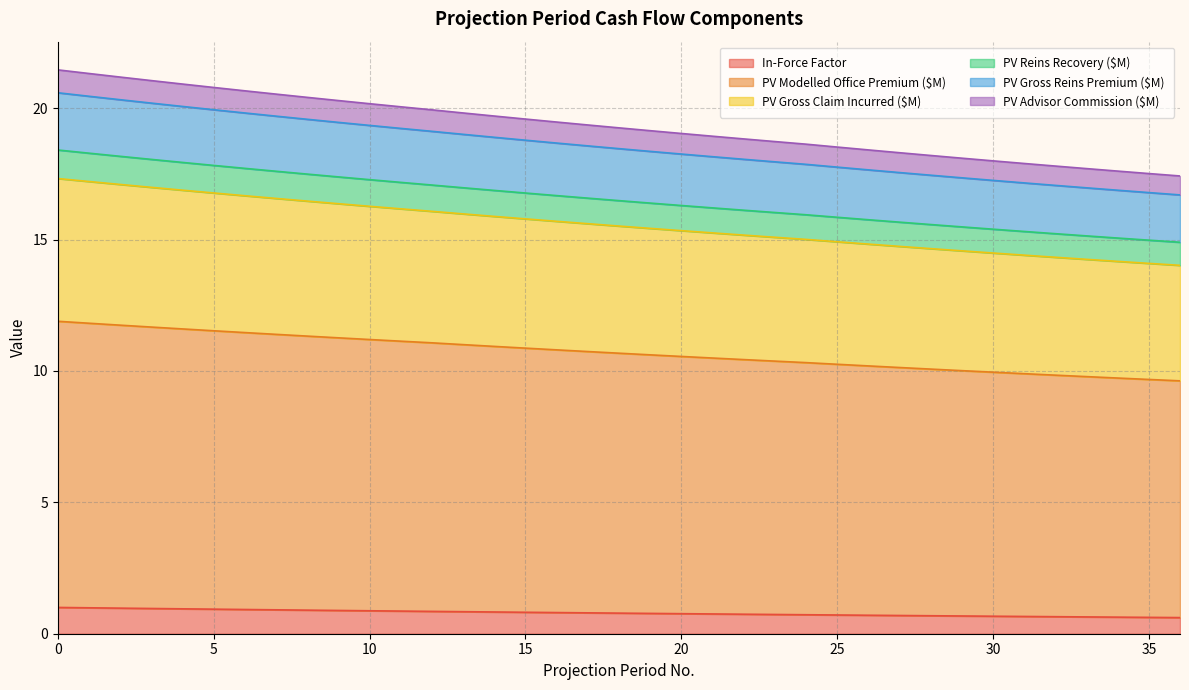

Rank the categories by PV Advisor Commission ($M) value from highest to lowest.

0, 1, 2, 3, 4, 5, 6, 7, 8, 9, 10, 11, 12, 13, 14, 15, 16, 17, 18, 19, 20, 21, 22, 23, 24, 25, 26, 27, 28, 29, 30, 31, 32, 33, 34, 35, 36